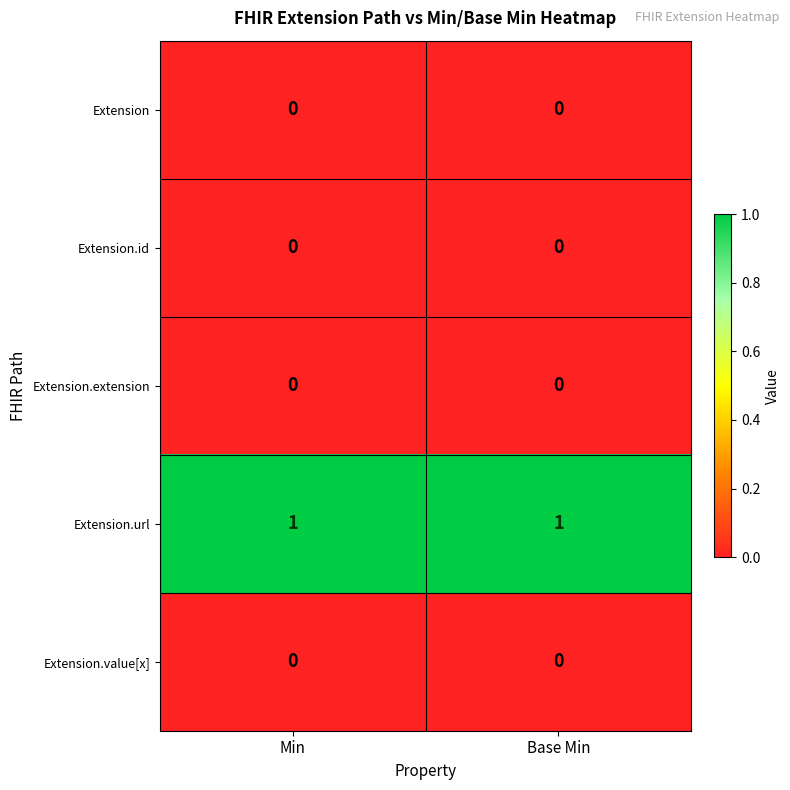

The value of Extension.id at Base Min is 0. True or false?

True